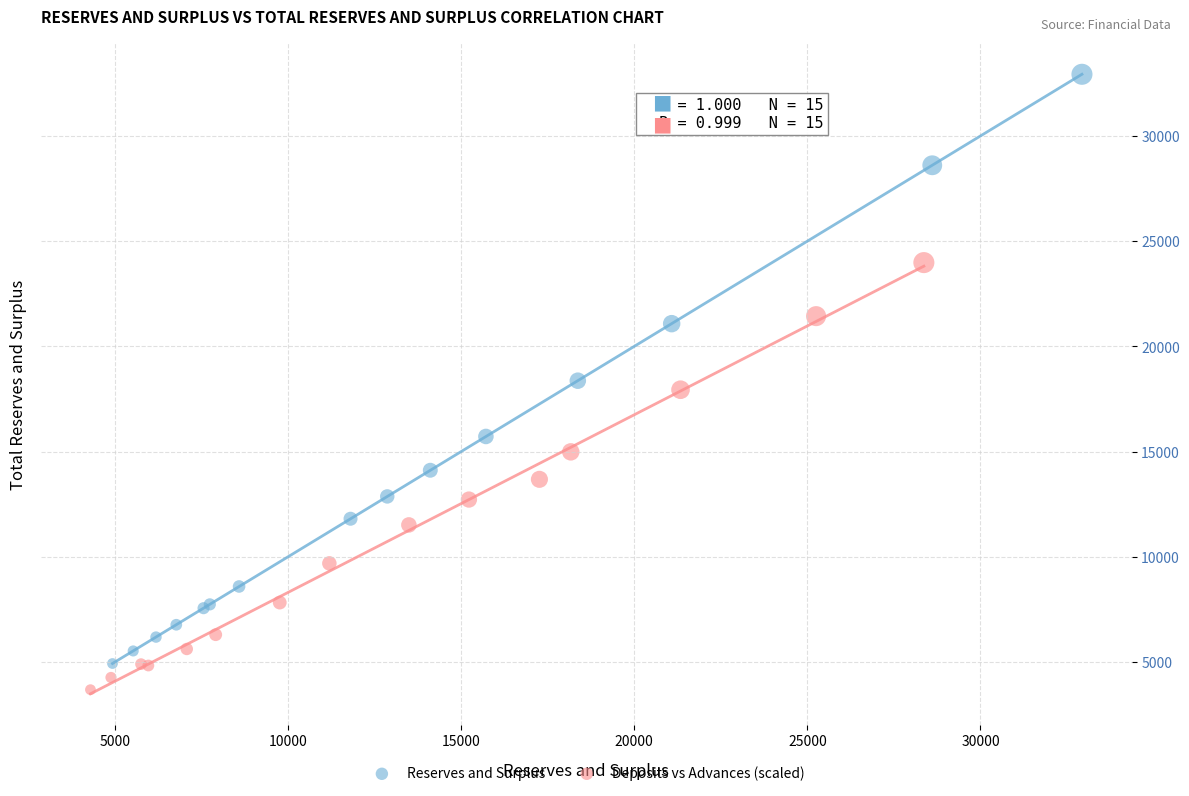

Which series has the largest Y range (max minus min)?

Reserves and Surplus